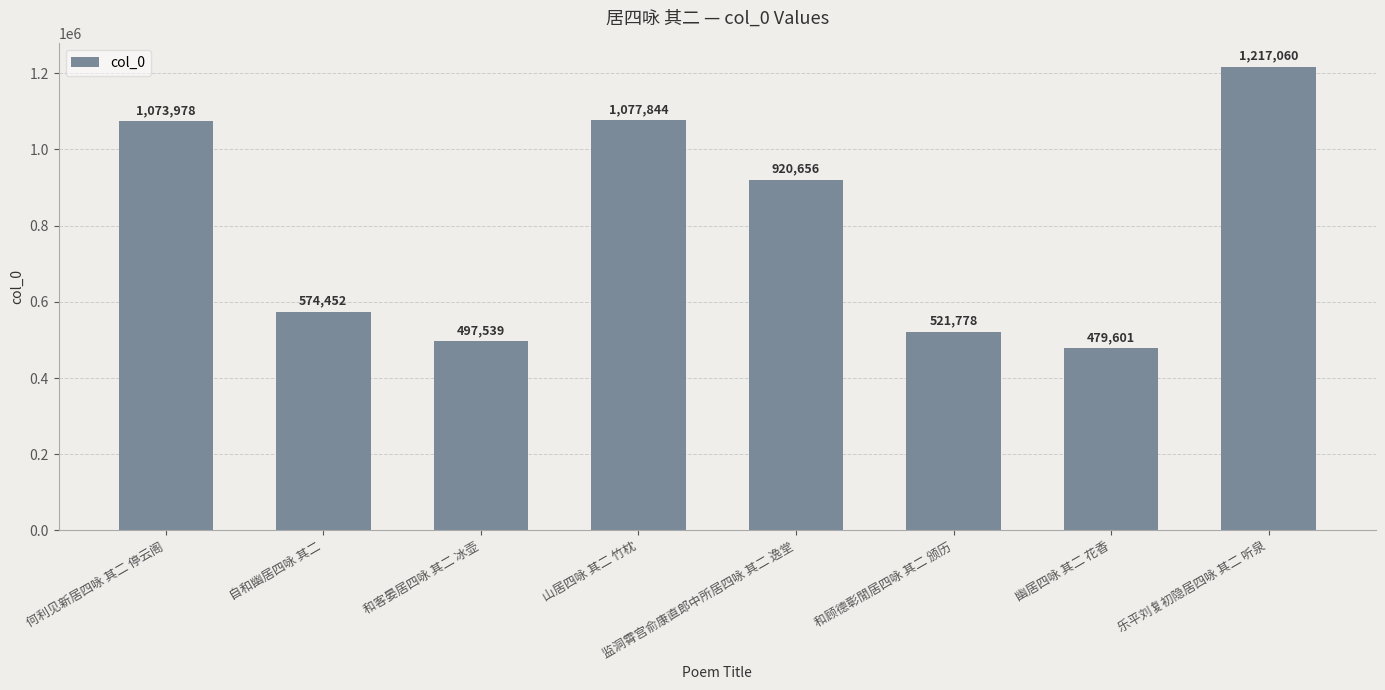

At which category does the chart reach its minimum across all series?

幽居四咏 其二 花香